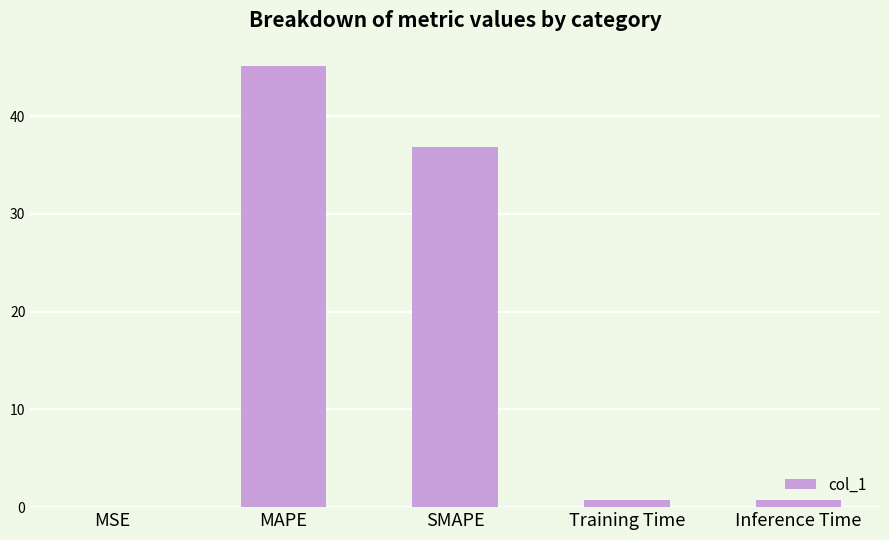

Does the chart contain stacked bars?

No